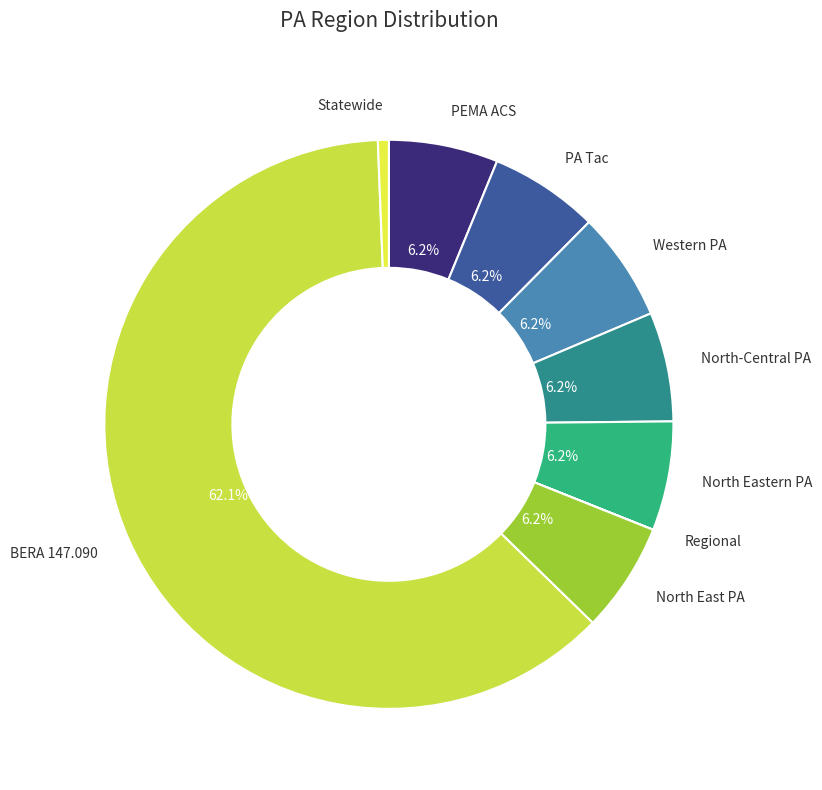

True or false: PA Tac accounts for 6% of the total.

True